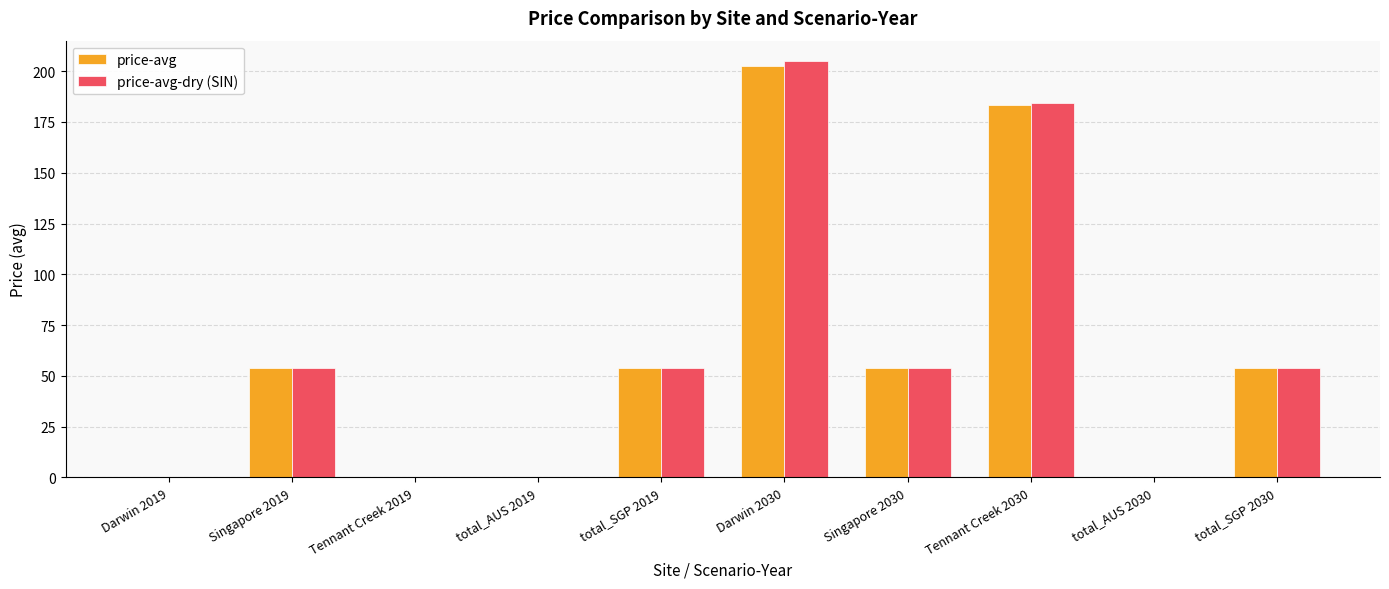

Is it true that price-avg-dry (SIN) equals 0.0 at Darwin 2019?

True